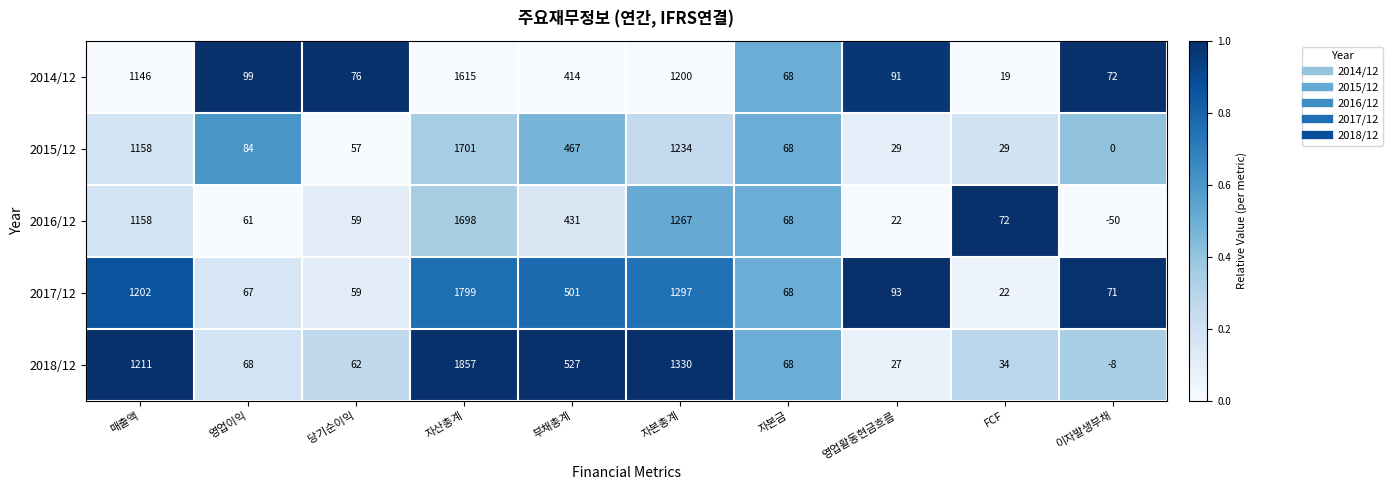

Which category has the lowest value in the 2014/12 series?

FCF